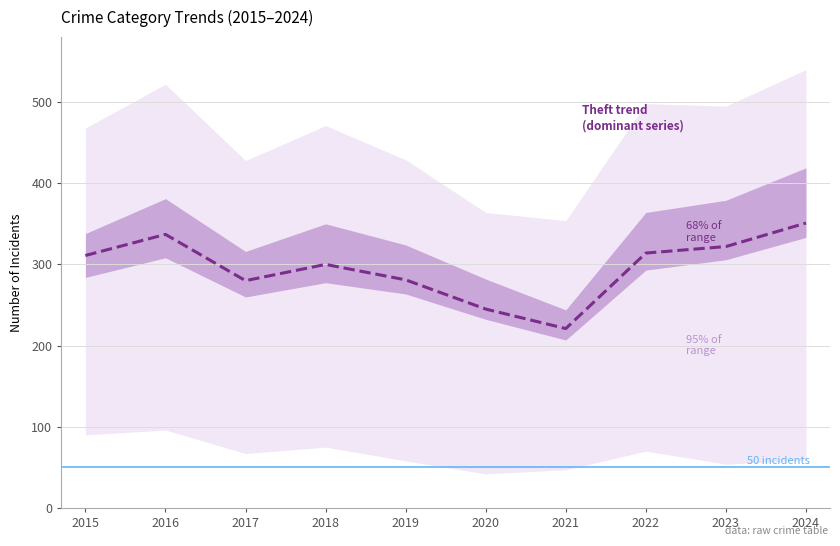

What is the difference between the values at 2015 and 2017?

31